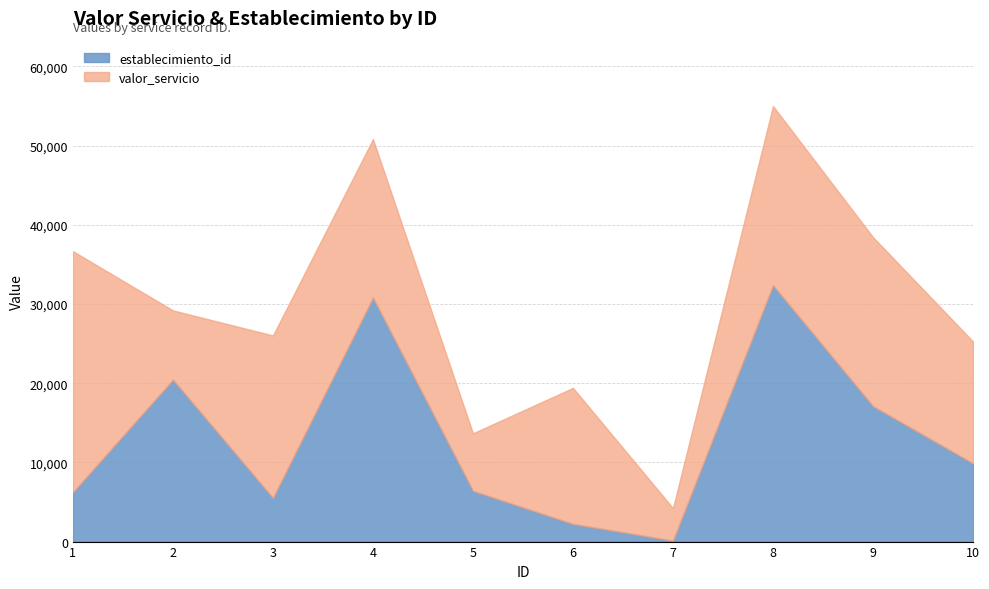

What is the difference between the maximum and minimum values in the establecimiento_id series?

32245.0